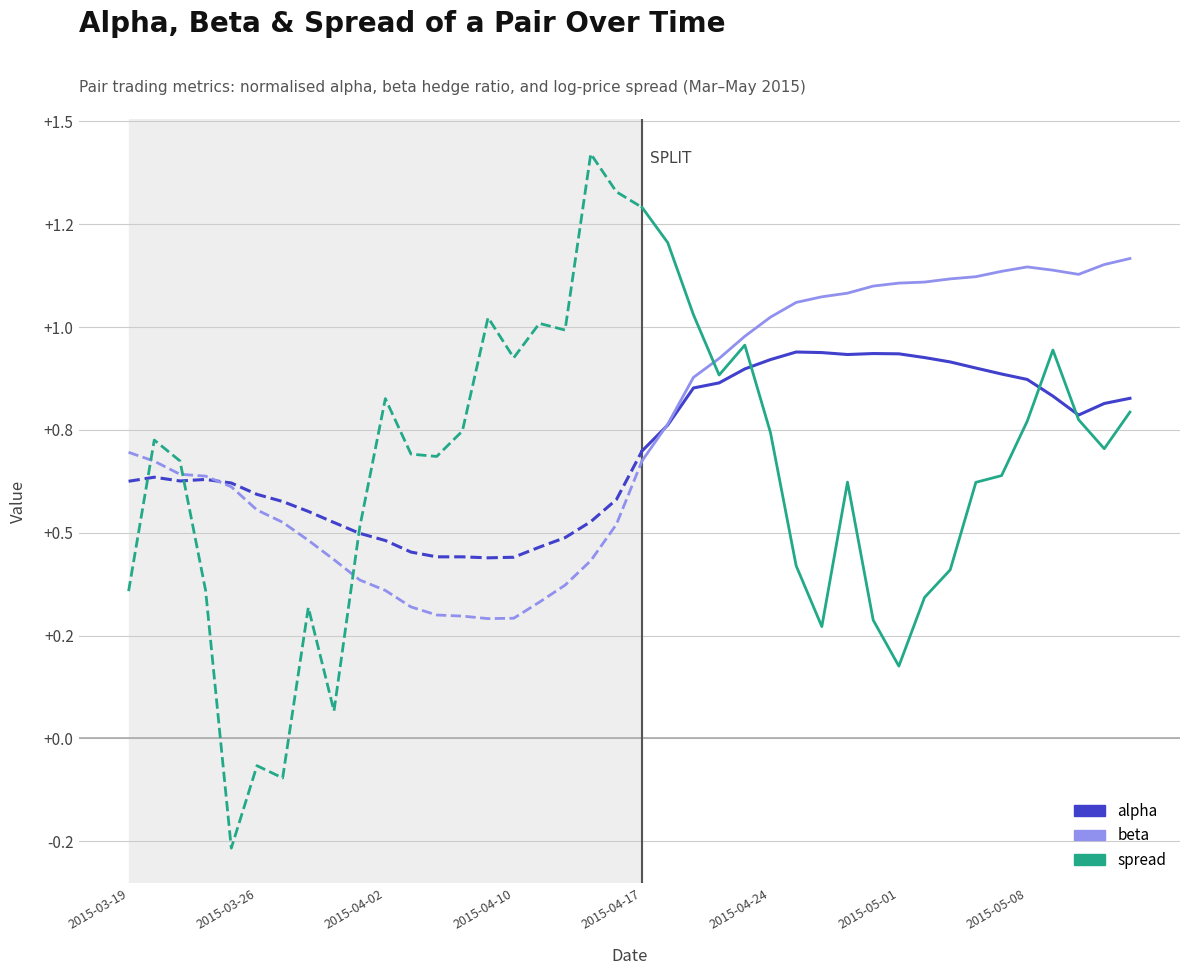

How many distinct data groups are displayed?

3